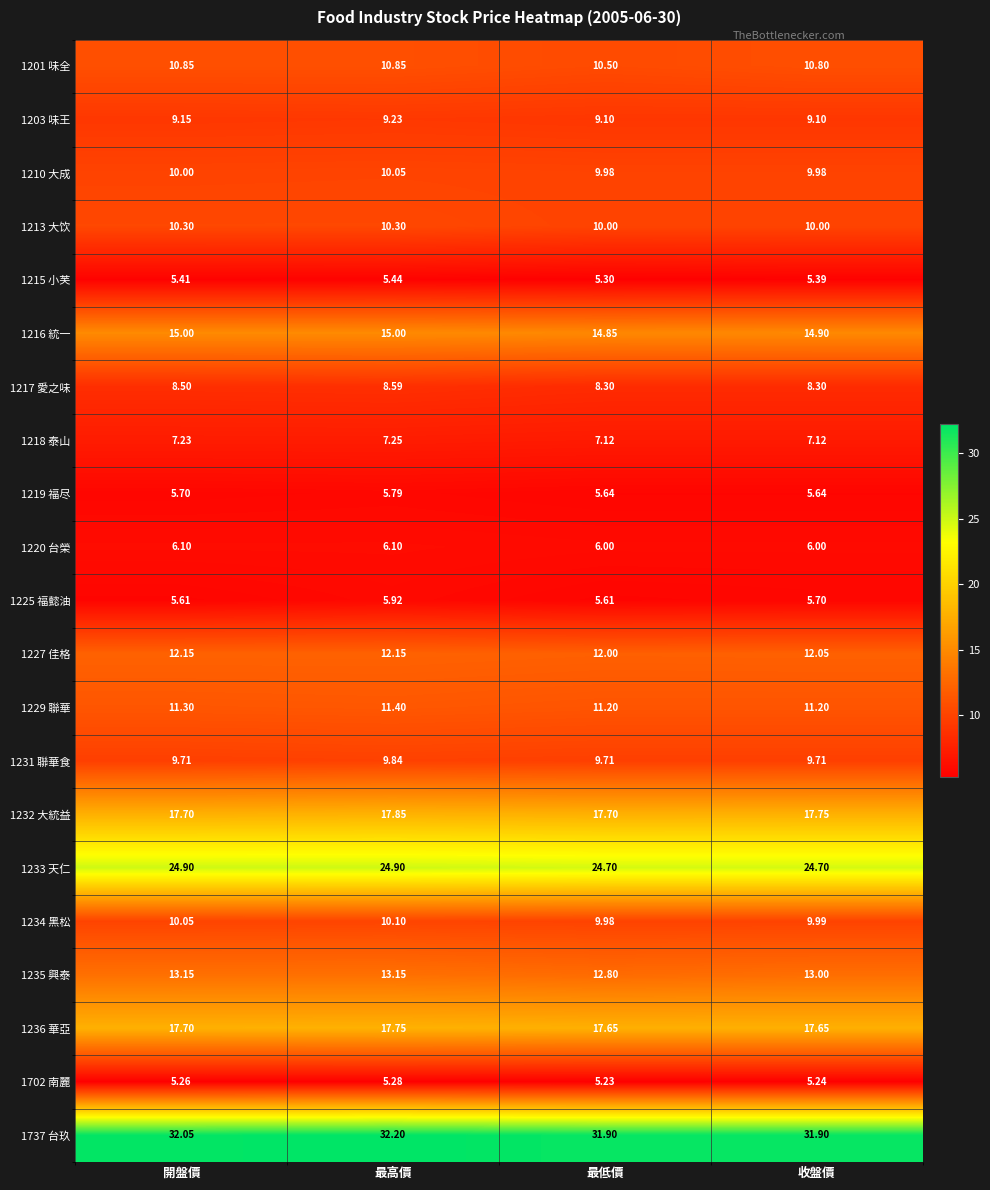

At which category is the sum across all series the highest?

最高價